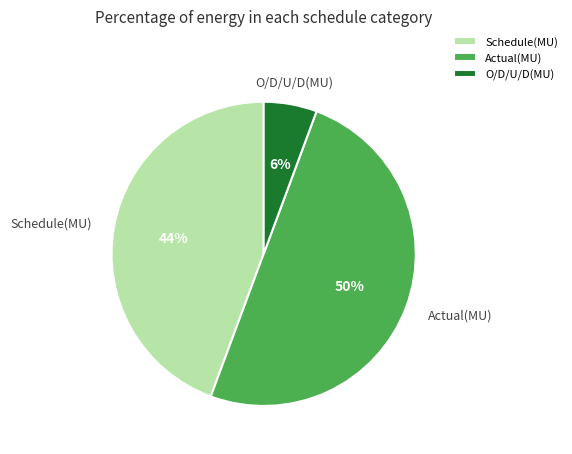

Between O/D/U/D(MU) and Actual(MU), which is larger?

Actual(MU)